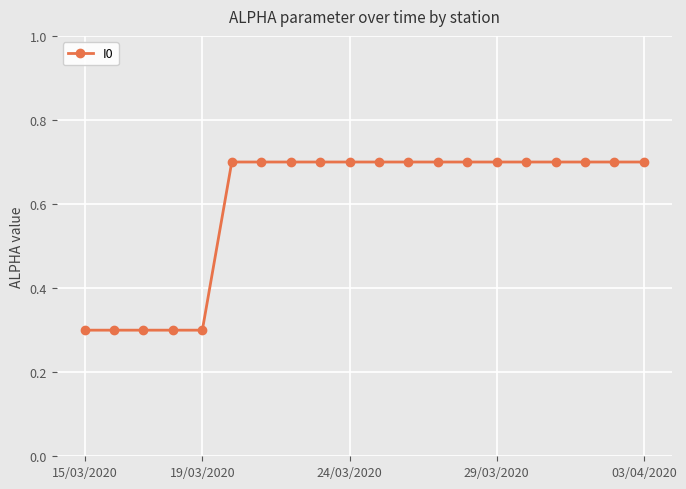

Count the values in the range 0 to 1.

20